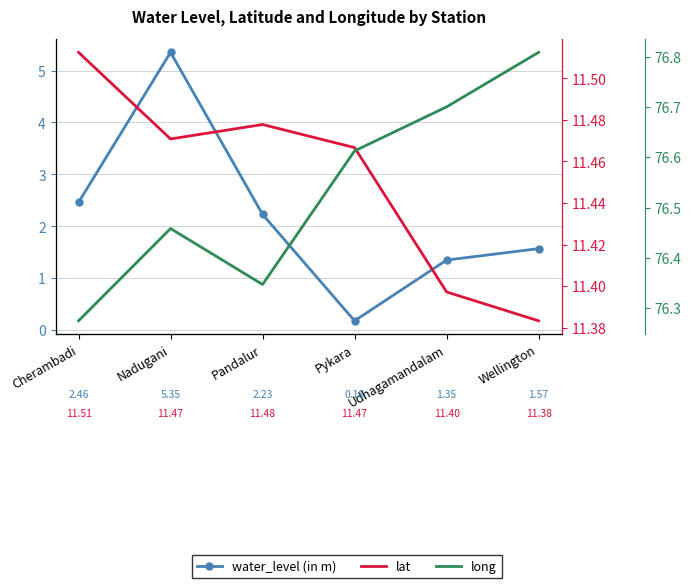

At which label is water_level (in m) closest to 2?

Pandalur